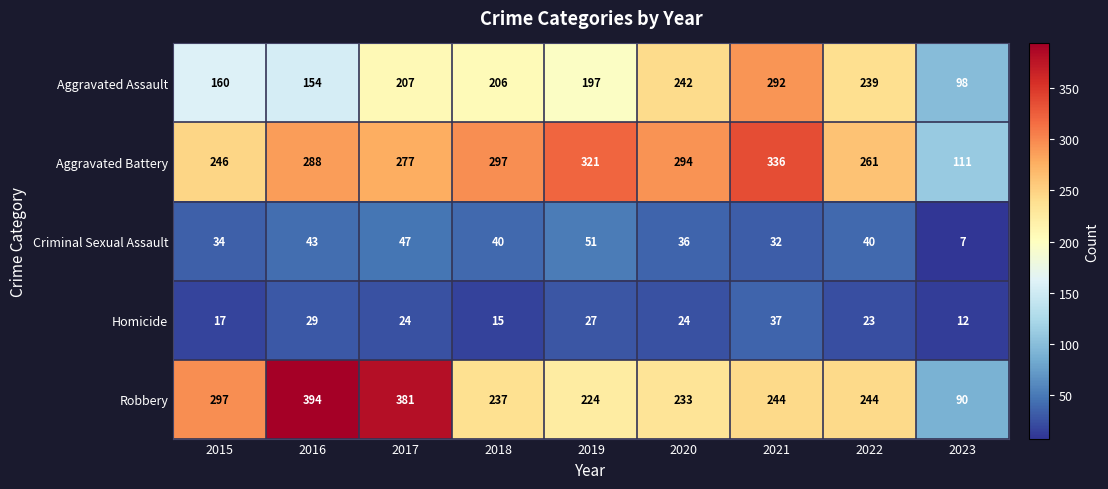

Which category has the lowest value across all series?

2023